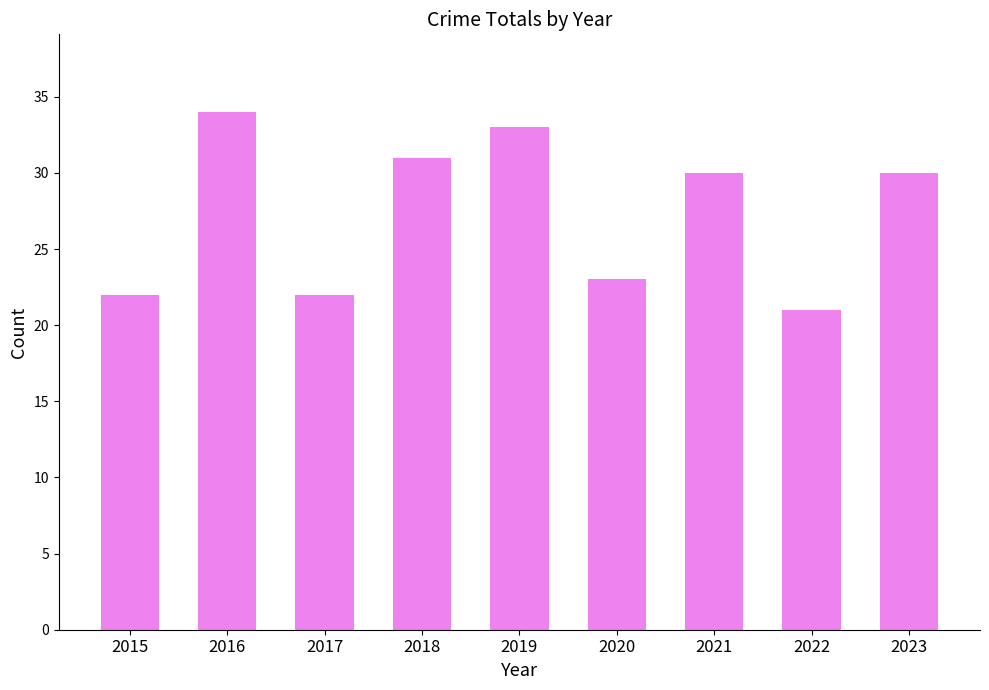

Reading right to left, what are all the values shown in this chart?

2023=30	2022=21	2021=30	2020=23	2019=33	2018=31	2017=22	2016=34	2015=22